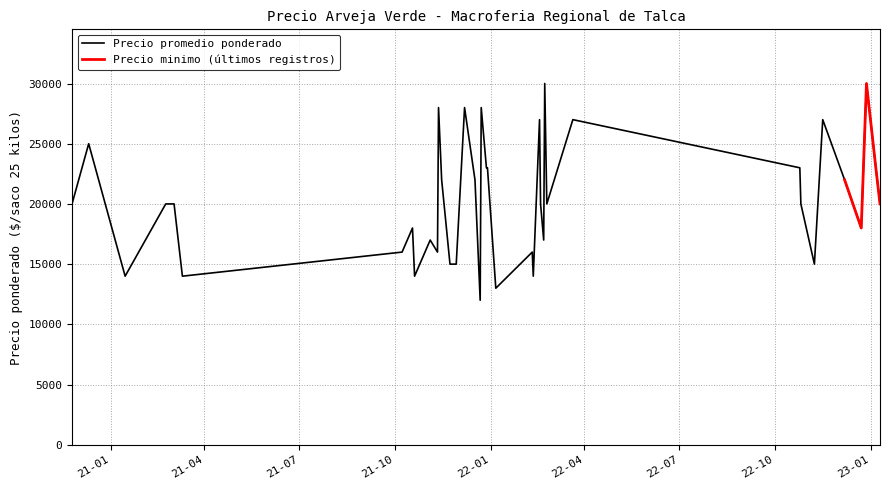

Which category has the highest value across all series?

27